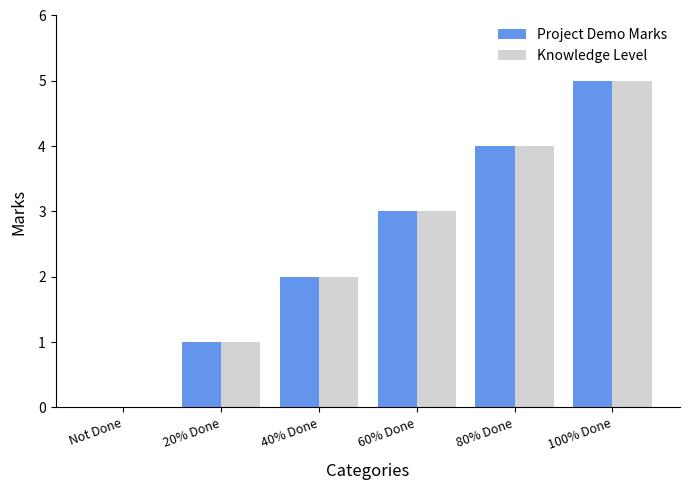

What is the total value across all series at 20% Done?

2